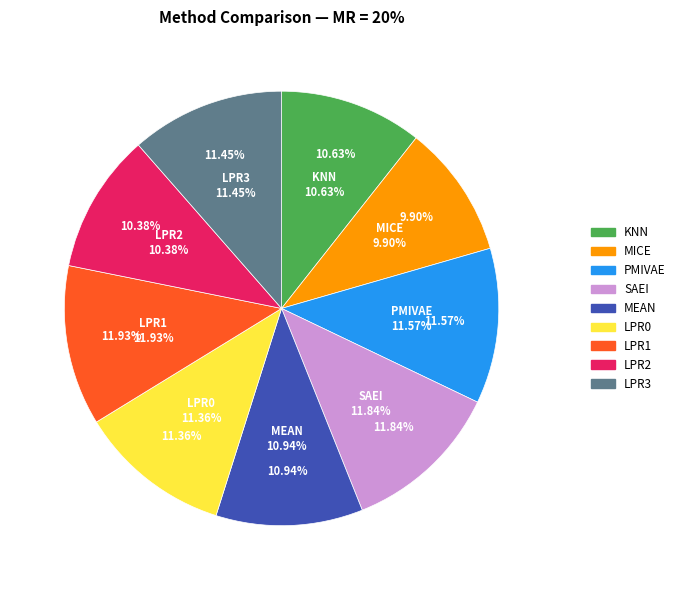

Is the sum of LPR2 and MICE greater than half?

No